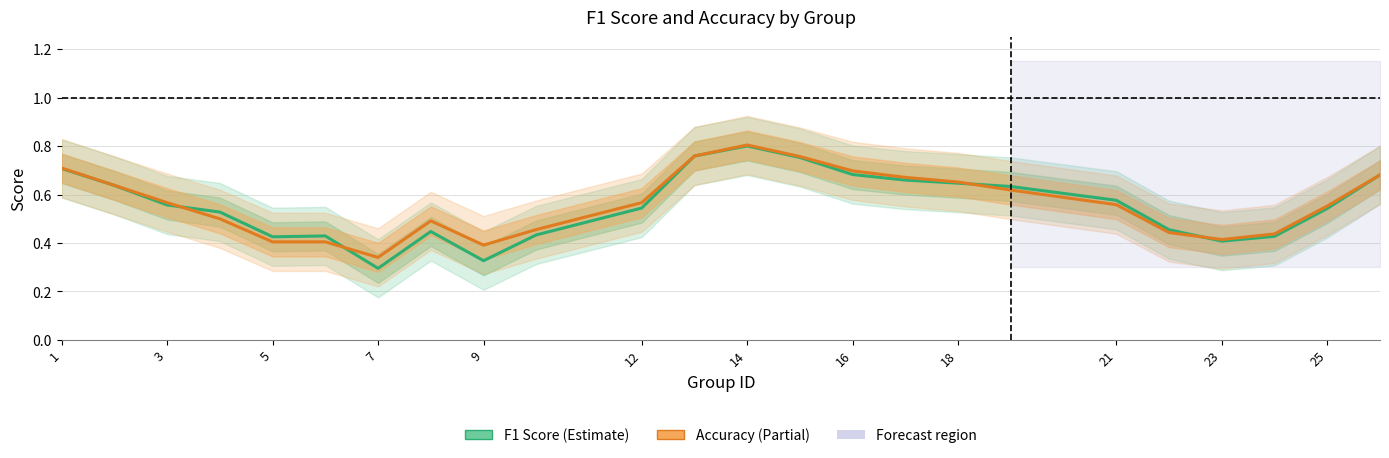

Rank the series at 12 from highest to lowest value.

Accuracy, F1 Score